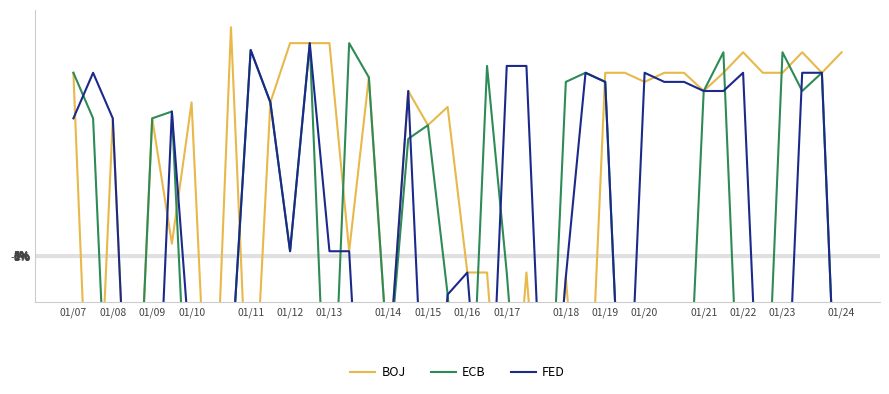

How many series are shown in this chart?

3